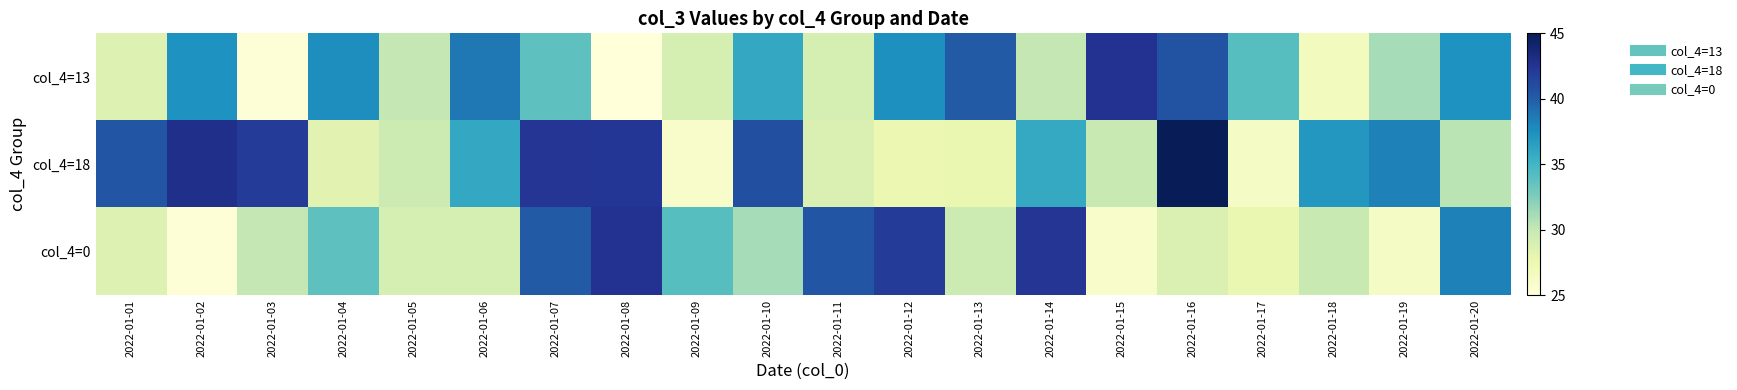

What is the minimum value shown in the chart?

25.0